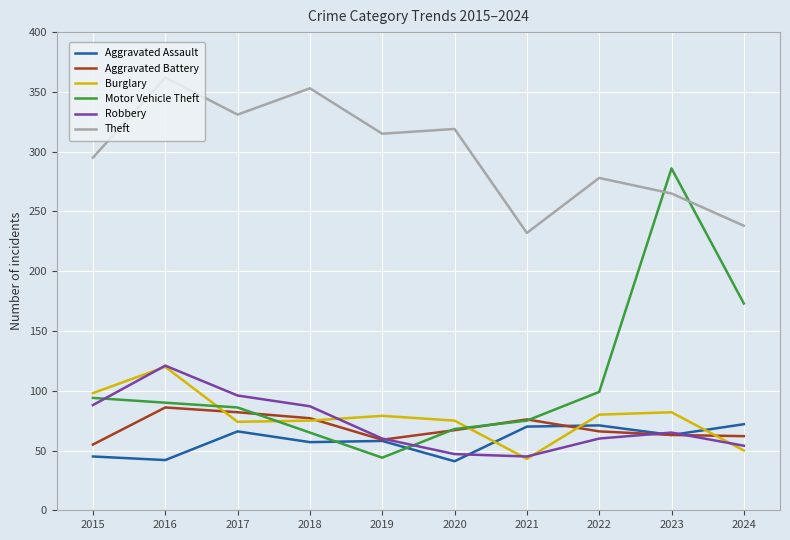

Which series has the widest spread of values?

Motor Vehicle Theft